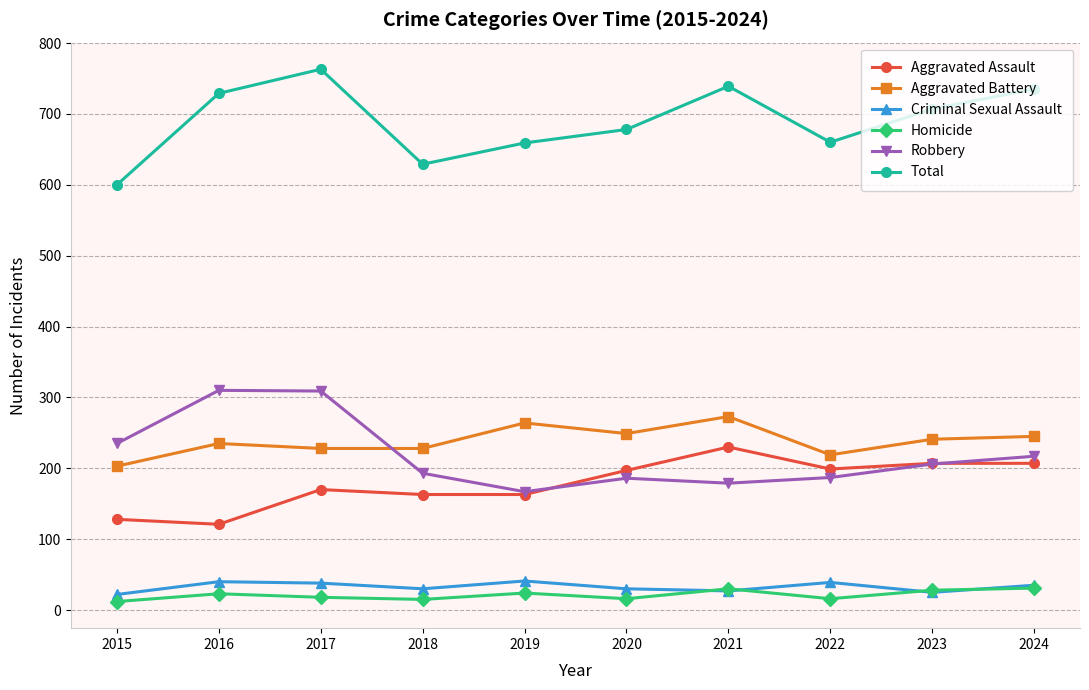

What is the average value of the Criminal Sexual Assault series?

33